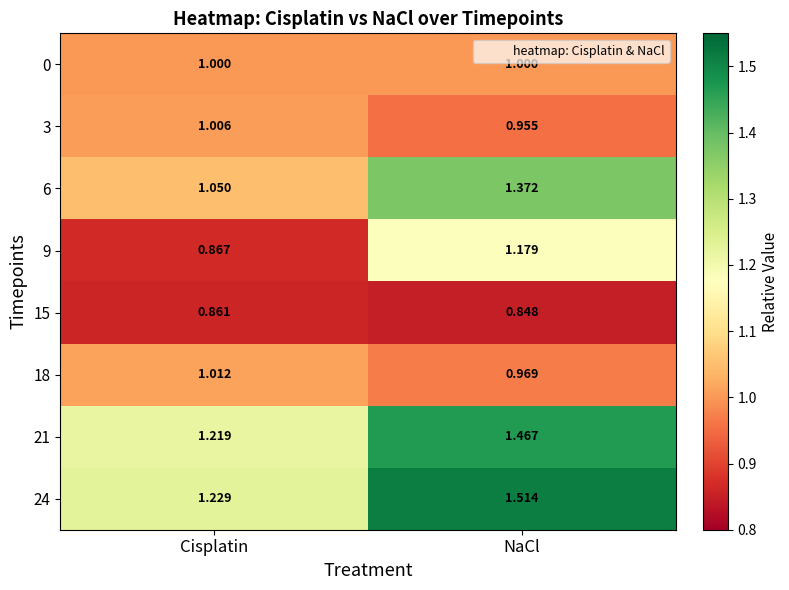

At how many categories does at least one series exceed 1?

2